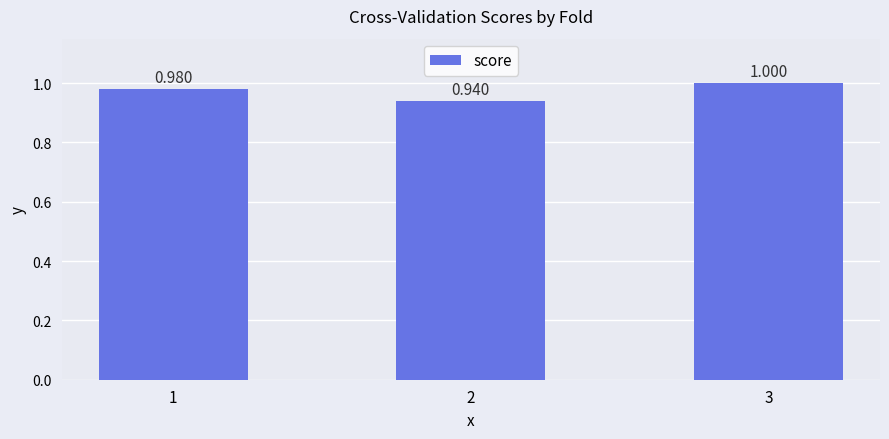

Between 3 and 1, which is larger?

3